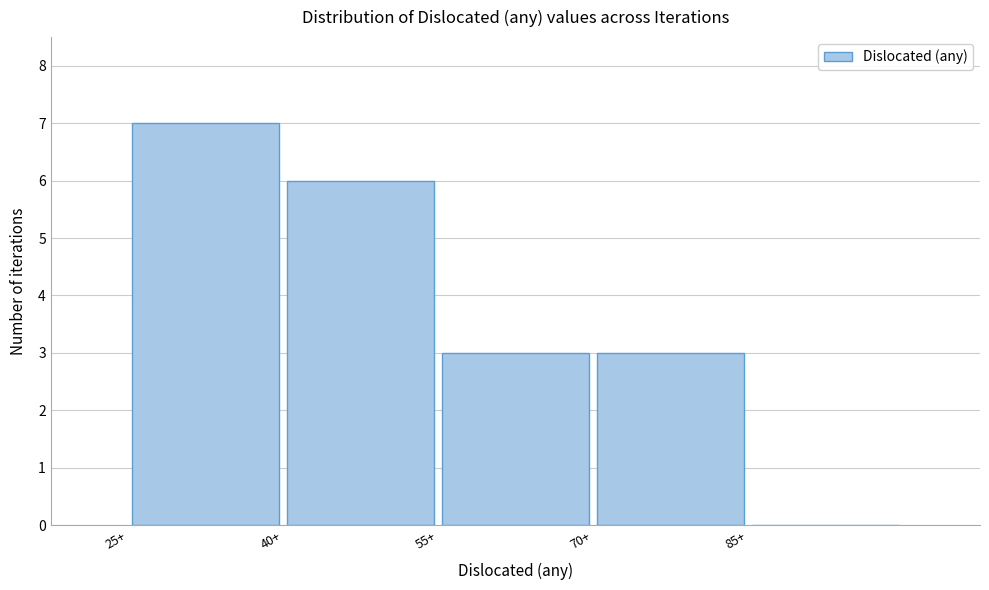

Over which range of the x-axis is the bar tallest?

25 to 40